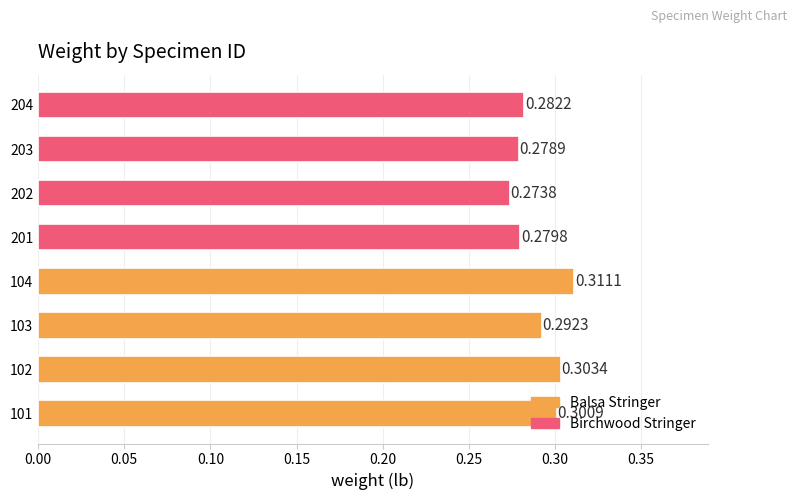

How many data points does each series have?

8